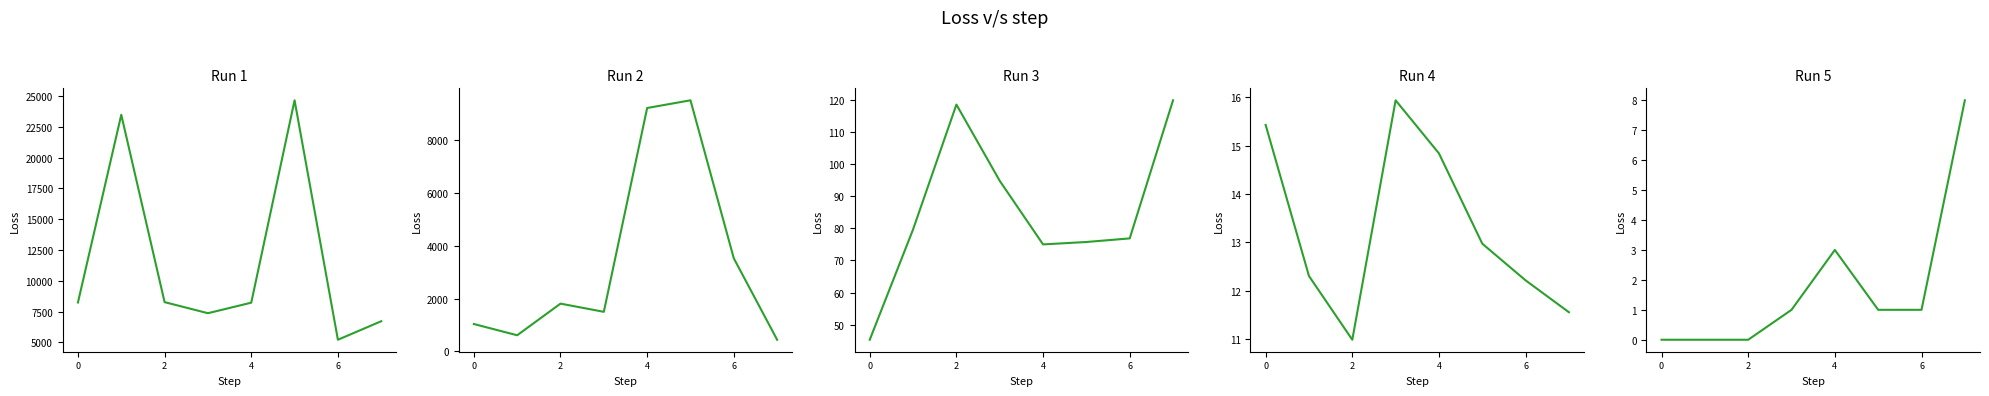

Is this an area chart (filled region under the line)?

No